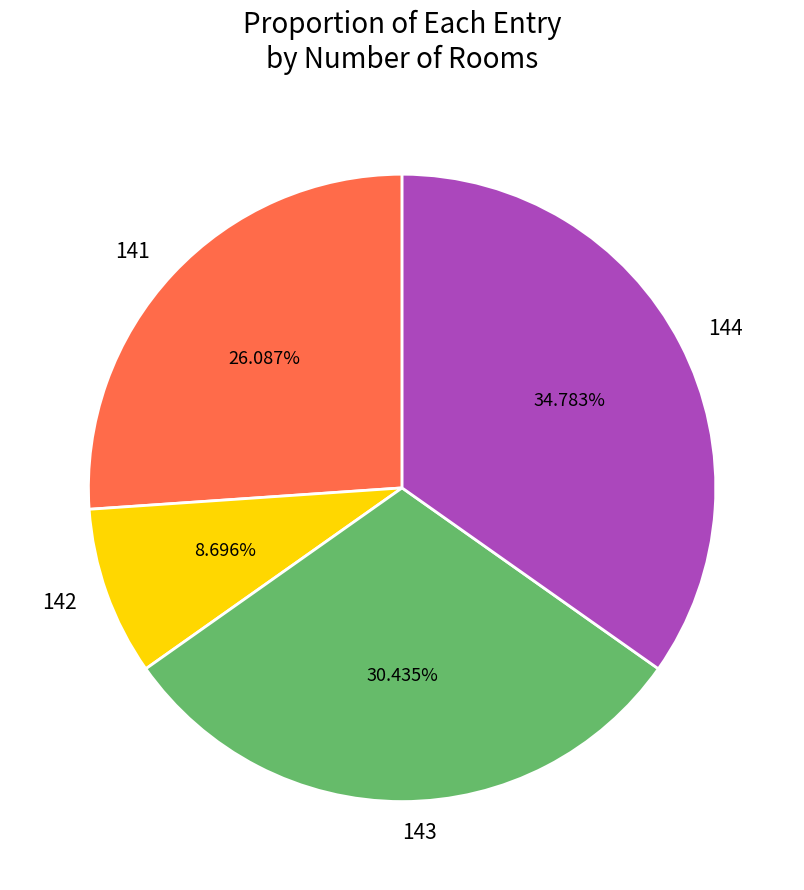

The 144 slice represents 35% of the pie. True or false?

True